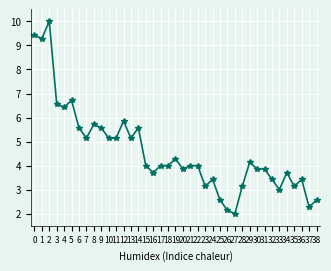

Count the number of categories in the chart.

39